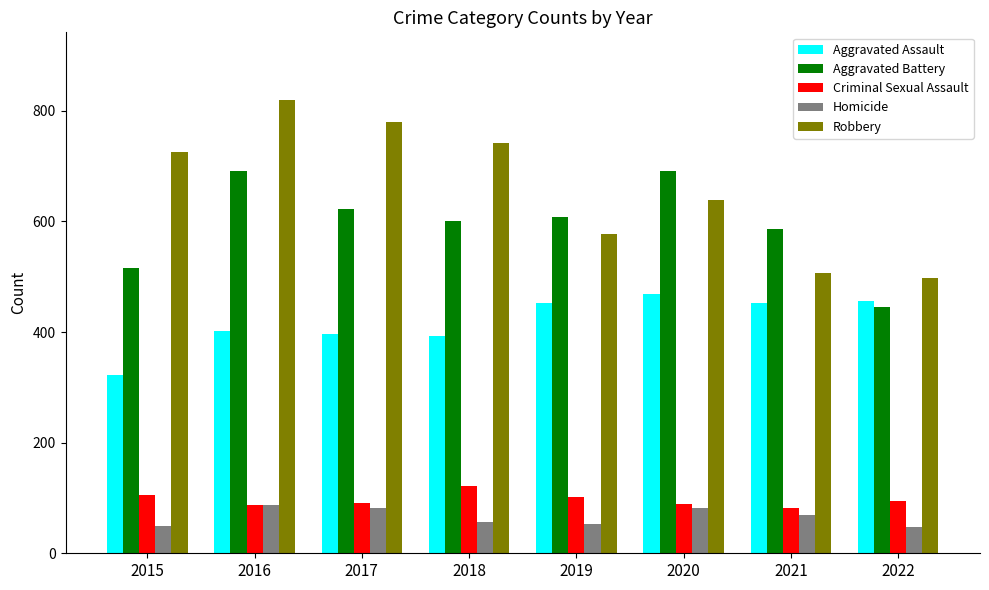

At which category does the chart reach its peak across all series?

2016